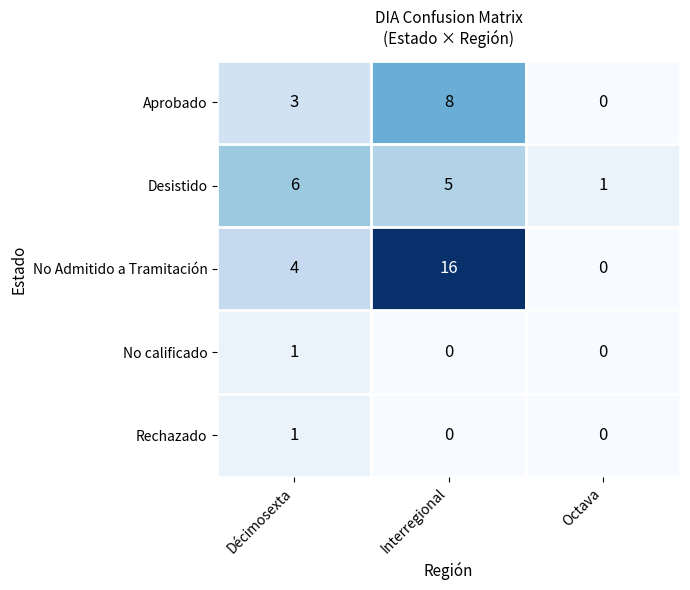

Which category has the lowest value in the Desistido series?

Octava